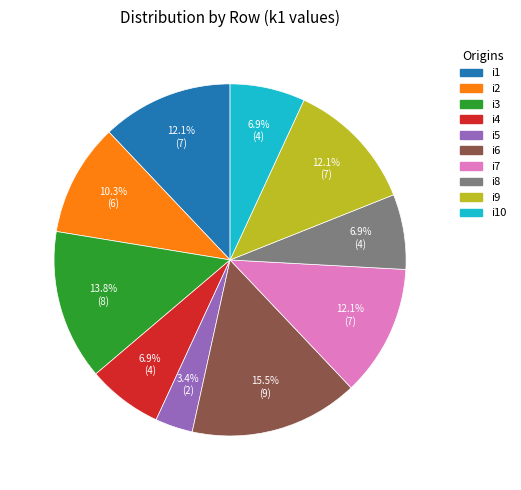

Is there a majority slice in this chart?

No